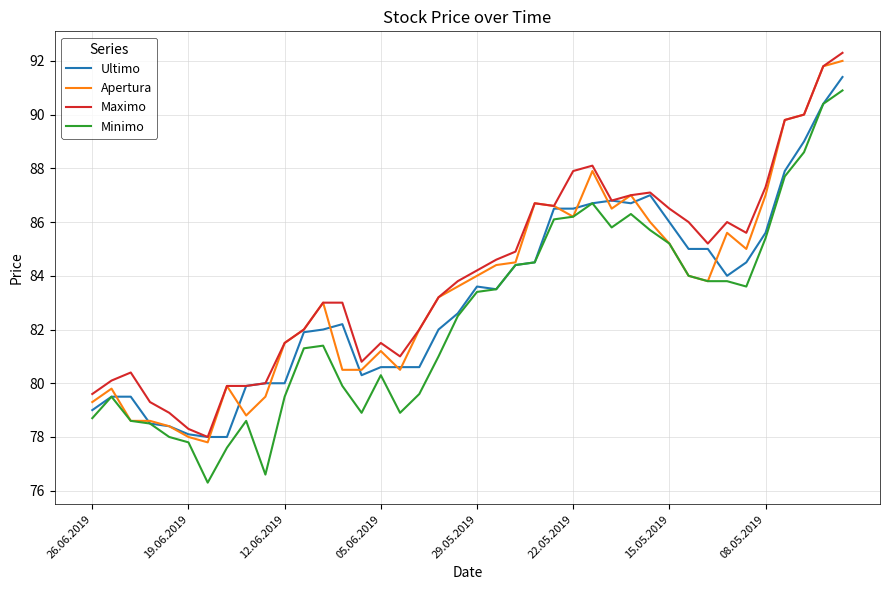

What is the average value of the Ultimo series?

83.2